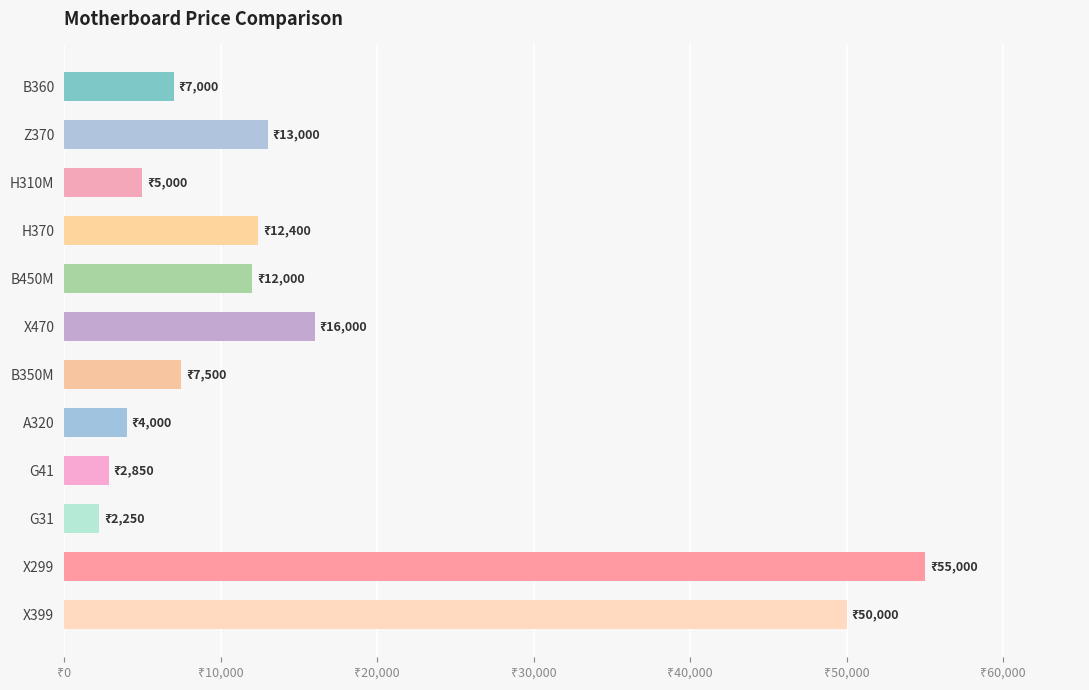

What is the sum of all values?

187000